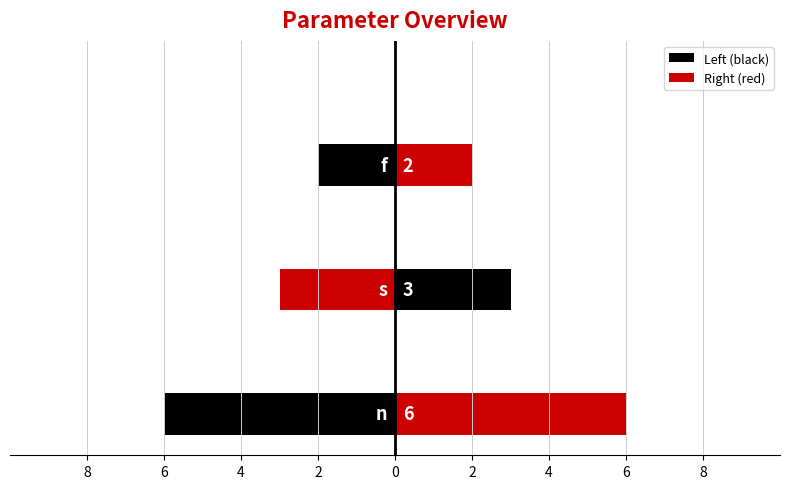

Count the values in the range 2 to 6.

3